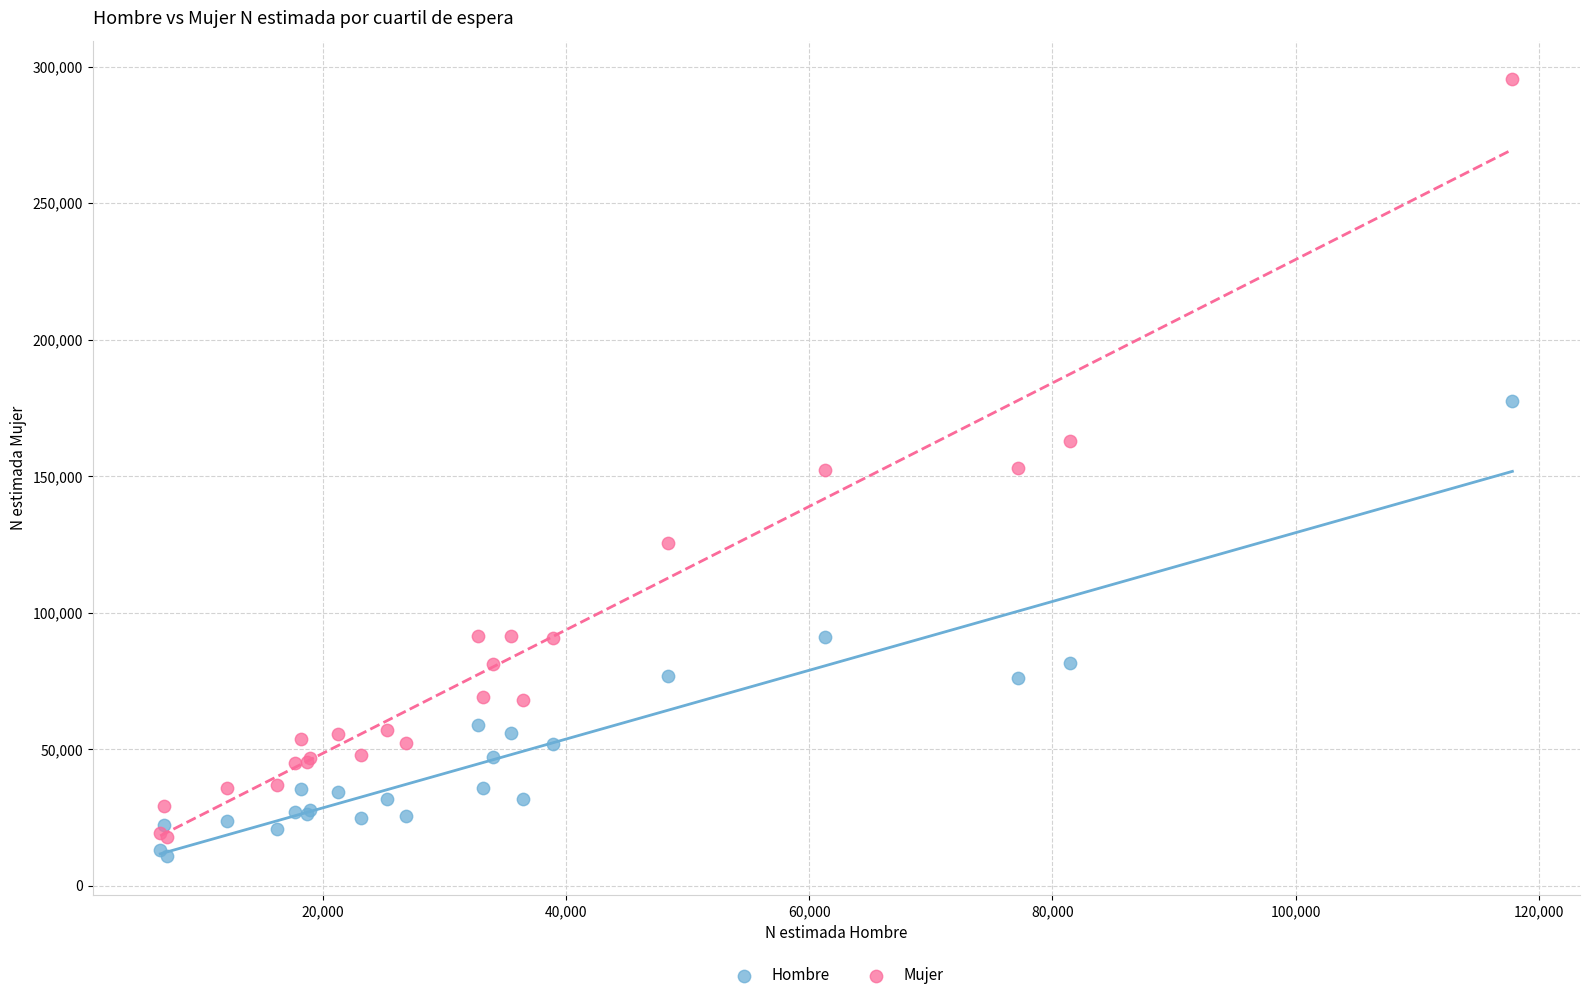

Which series reaches the maximum Y coordinate?

Mujer